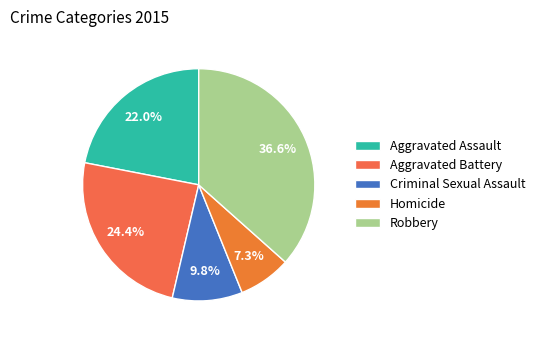

Which has a higher value, Aggravated Assault or Homicide?

Aggravated Assault